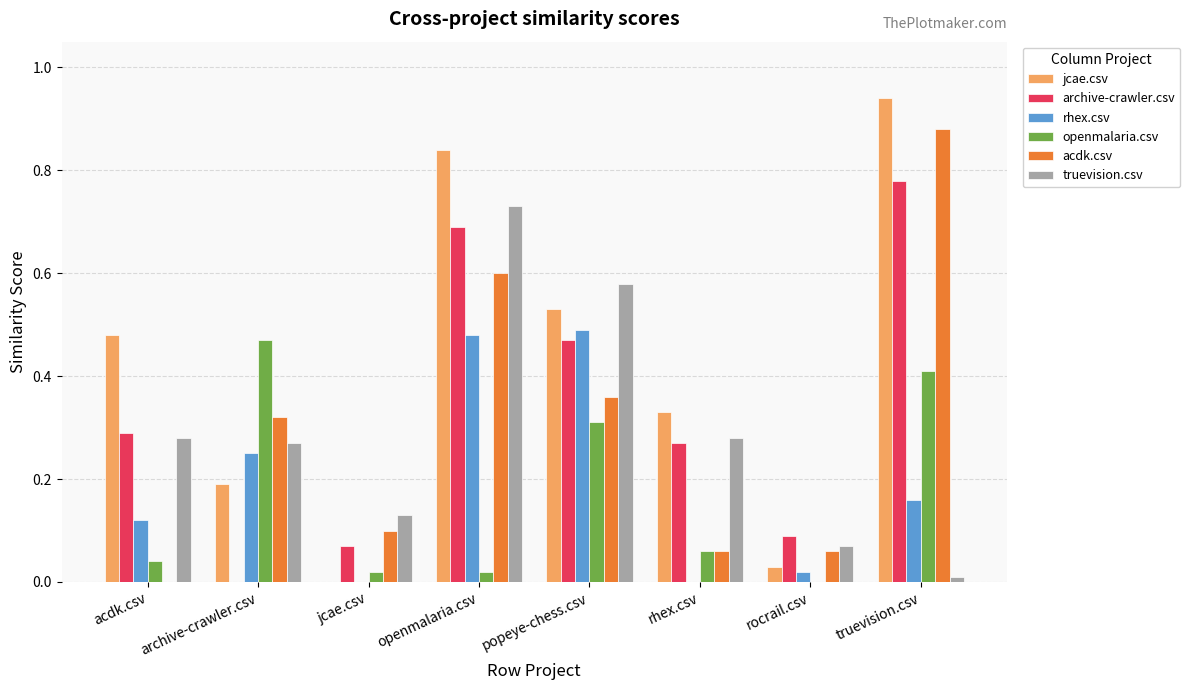

Is it true that rhex.csv equals 0.1 at truevision.csv?

False